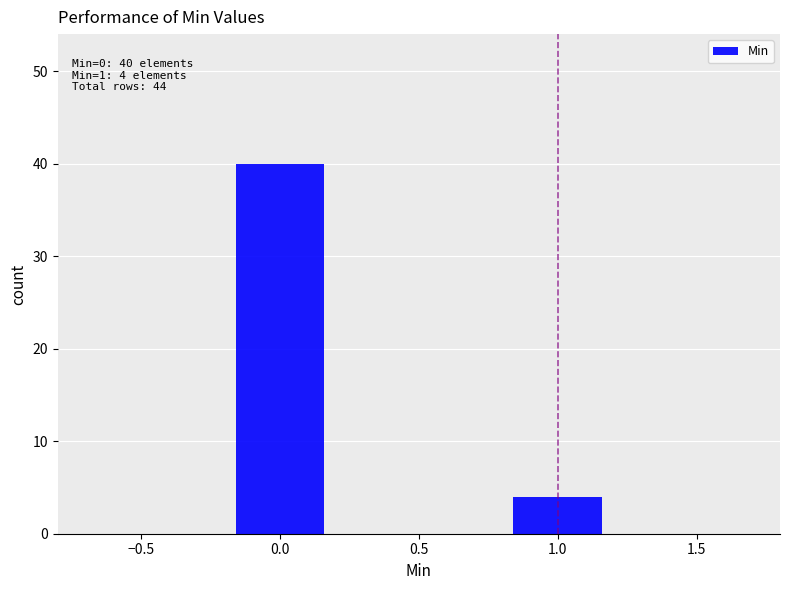

Reading left to right, transcribe all the data shown in this chart.

40	4